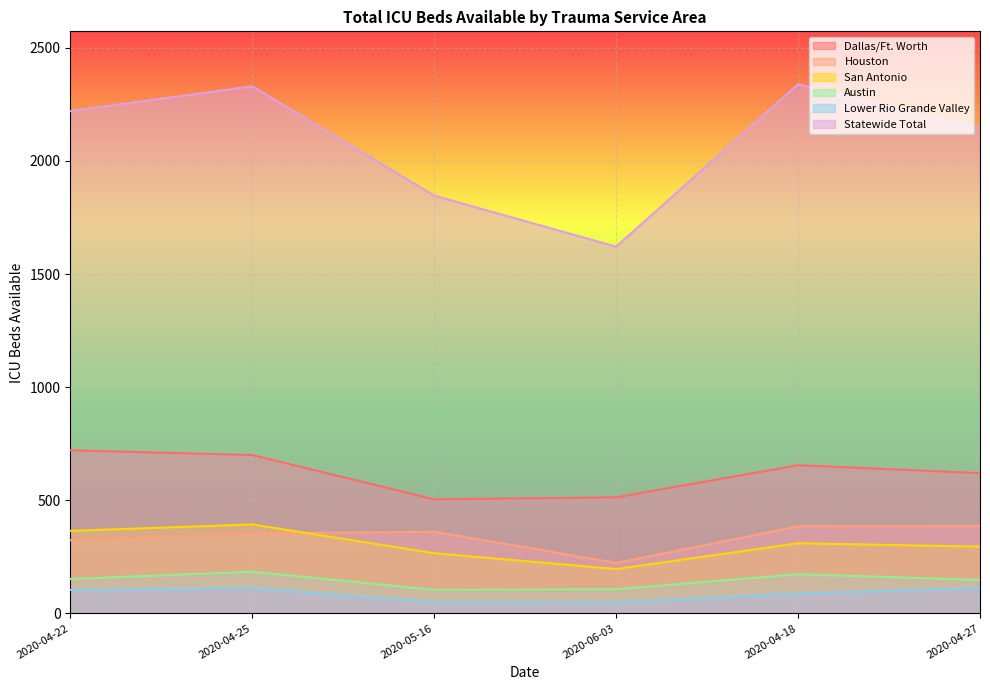

Reading left to right, extract all data points from this chart.

Dallas/Ft. Worth: 2020-04-22=721	2020-04-25=700	2020-05-16=504	2020-06-03=513	2020-04-18=655	2020-04-27=620
Houston: 2020-04-22=323	2020-04-25=354	2020-05-16=361	2020-06-03=223	2020-04-18=385	2020-04-27=386
San Antonio: 2020-04-22=365	2020-04-25=393	2020-05-16=266	2020-06-03=196	2020-04-18=310	2020-04-27=295
Austin: 2020-04-22=152	2020-04-25=184	2020-05-16=104	2020-06-03=107	2020-04-18=173	2020-04-27=148
Lower Rio Grande Valley: 2020-04-22=104	2020-04-25=112	2020-05-16=50	2020-06-03=48	2020-04-18=88	2020-04-27=112
Statewide Total: 2020-04-22=2220	2020-04-25=2330	2020-05-16=1847	2020-06-03=1621	2020-04-18=2339	2020-04-27=2147